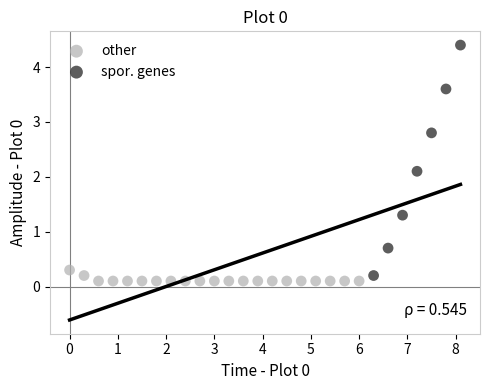

Which series reaches the maximum Y coordinate?

spor. genes